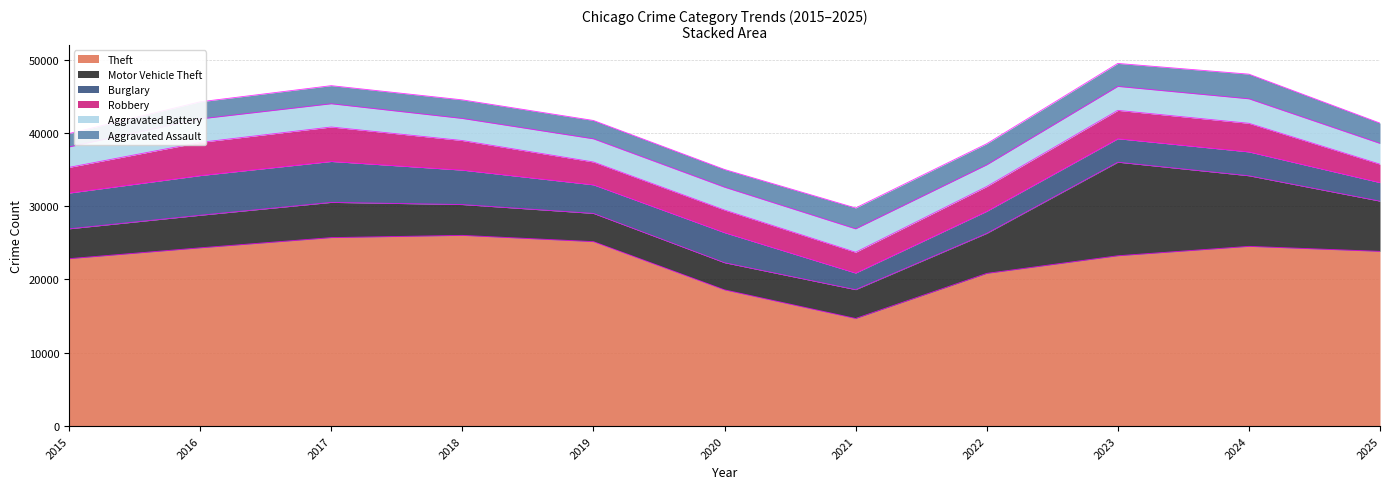

What is the lowest value of the Burglary series?

2265